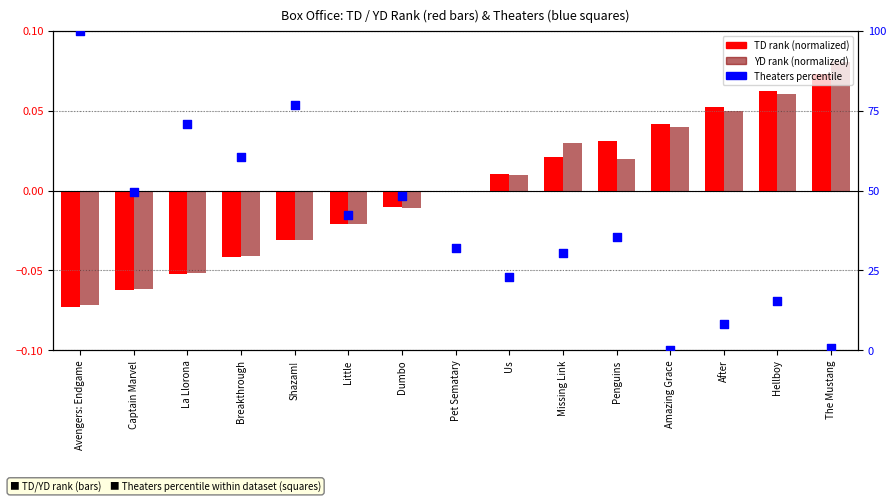

What are all the series names shown in the legend?

TD rank (normalized), YD rank (normalized), Theaters (percentile)